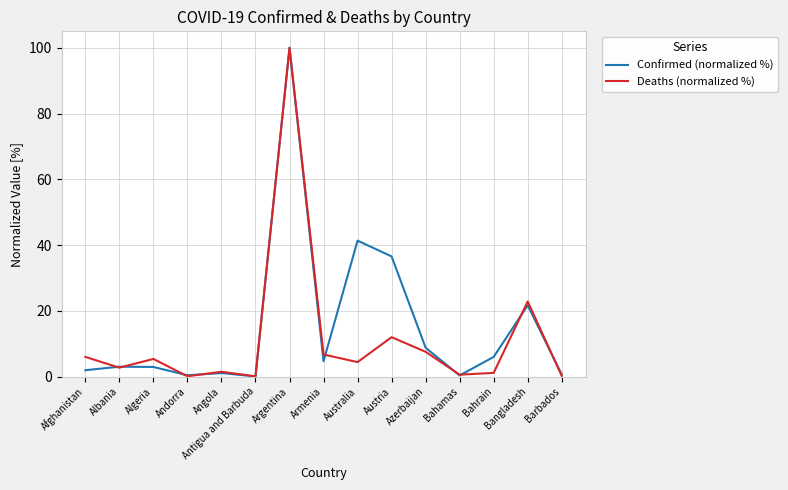

At which category does Deaths (normalized %) reach its first local valley?

Albania